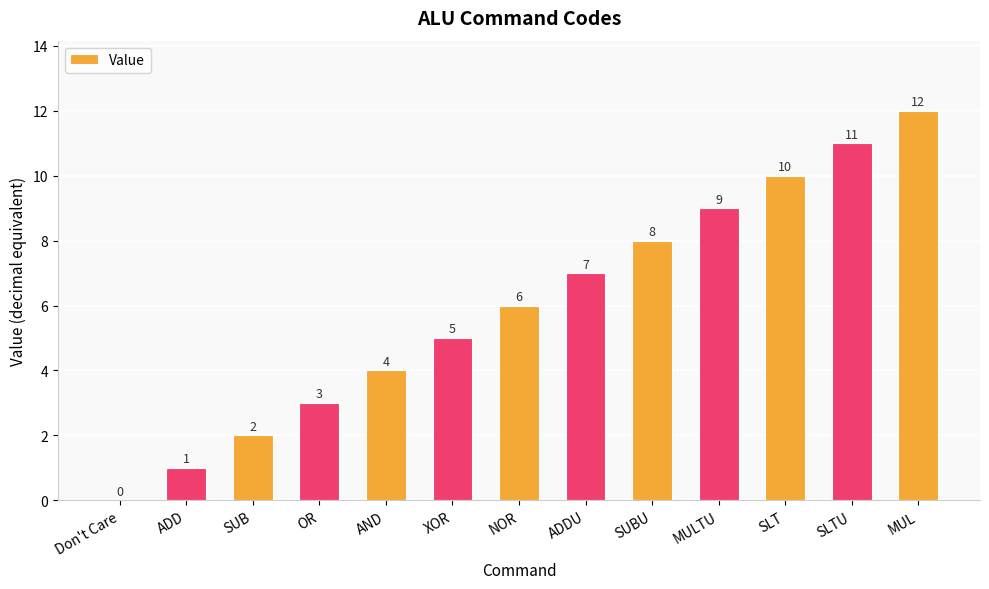

Reading right to left, what are all the values shown in this chart?

12	11	10	9	8	7	6	5	4	3	2	1	0